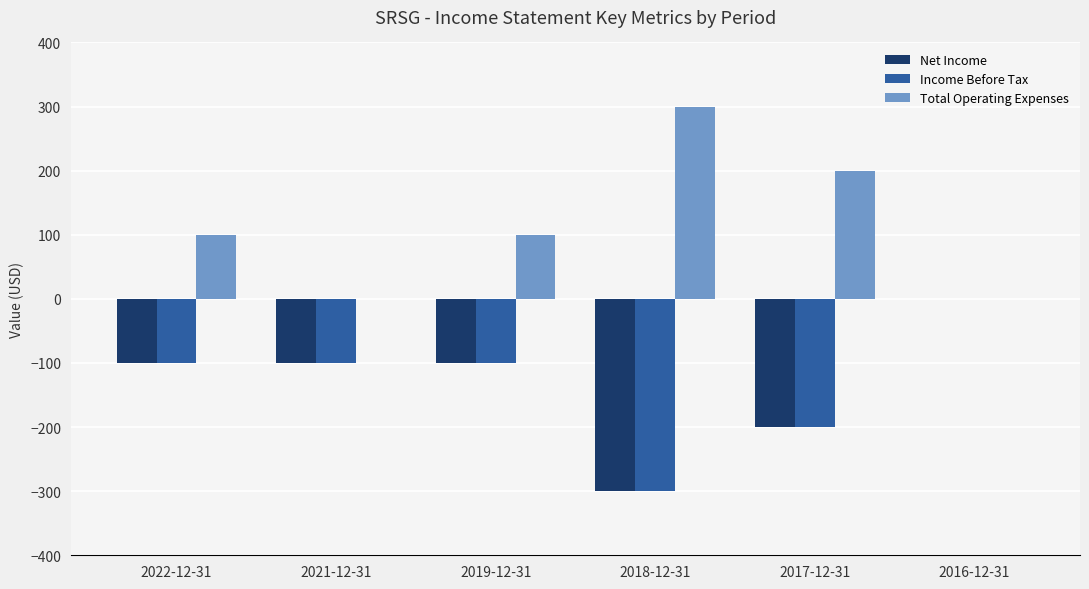

True or false: Income Before Tax has a value of -300 at 2018-12-31.

True